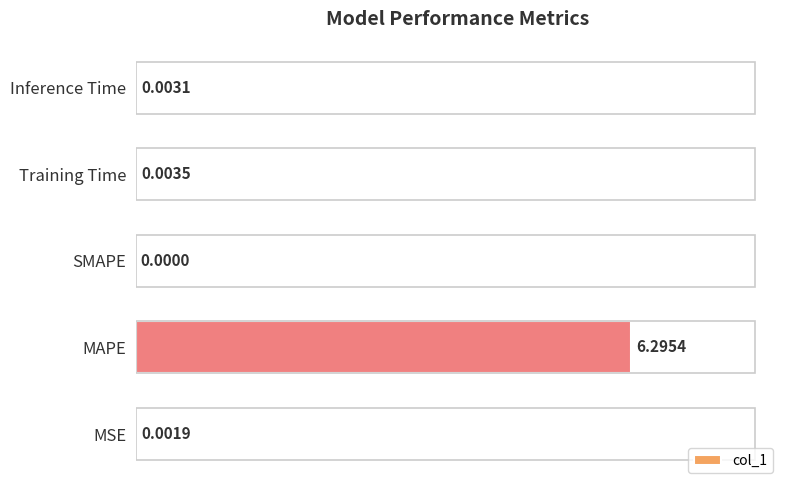

Between MSE and Training Time, which is larger?

Training Time